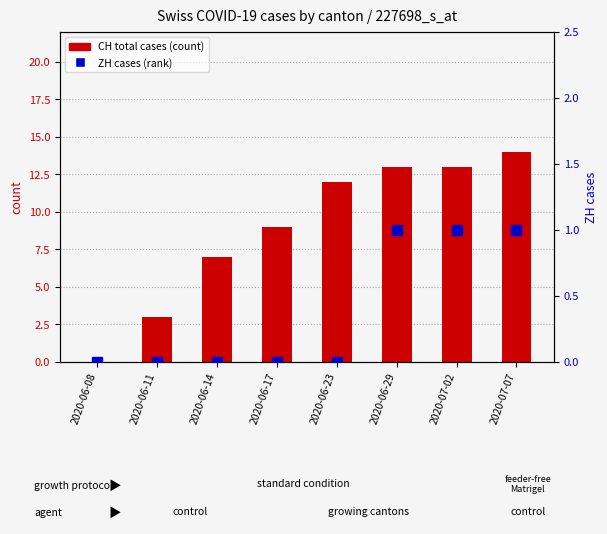

What is the sum of all CH total cases values?

71